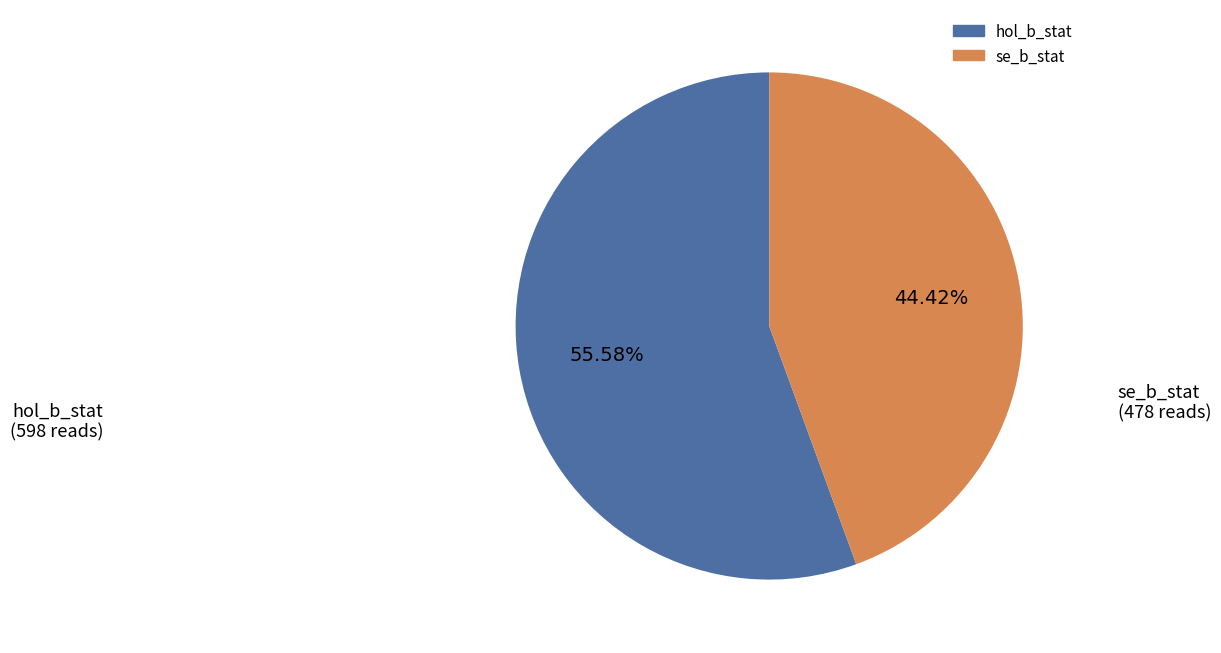

Is it true that hol_b_stat is 56% of the pie?

True